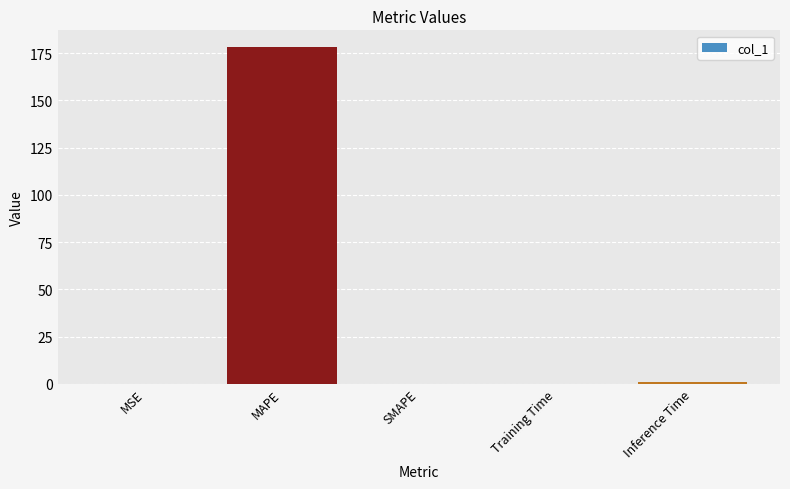

At which category does the chart reach its peak across all series?

MAPE